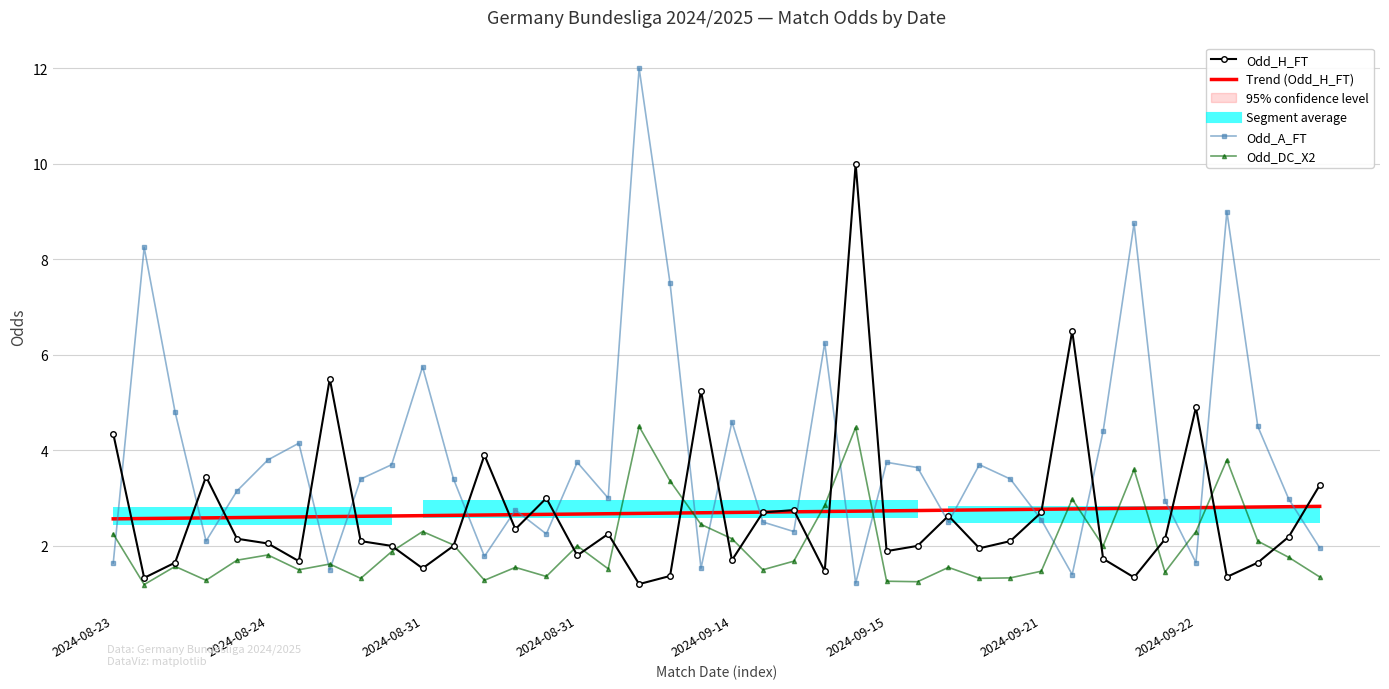

Rank the series by their maximum value, from highest to lowest.

Odd_A_FT, Odd_H_FT, Odd_DC_X2, Trend (Odd_H_FT)